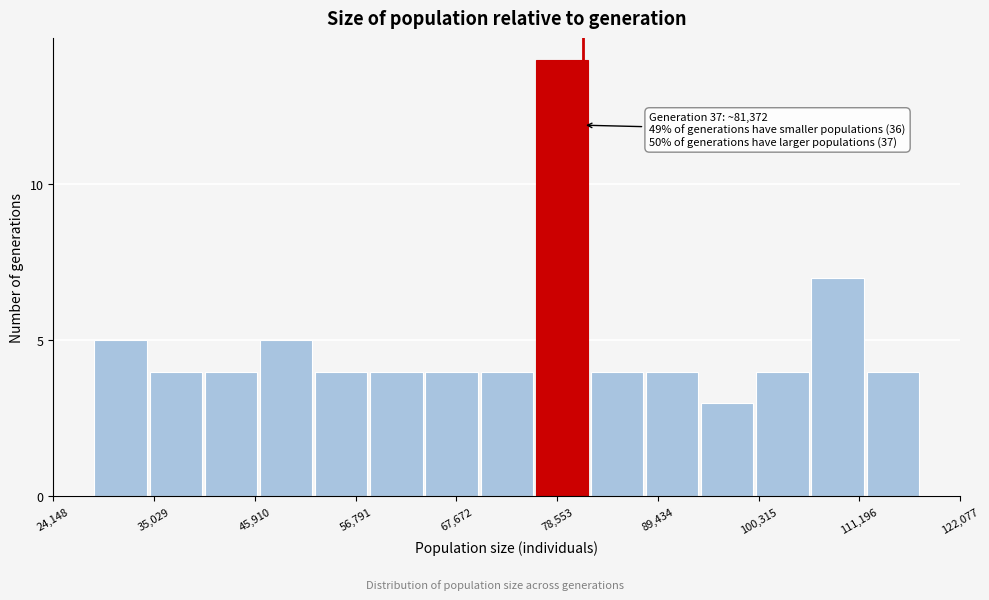

Read against the x-axis, roughly where is the centre of the tallest bar?

80000